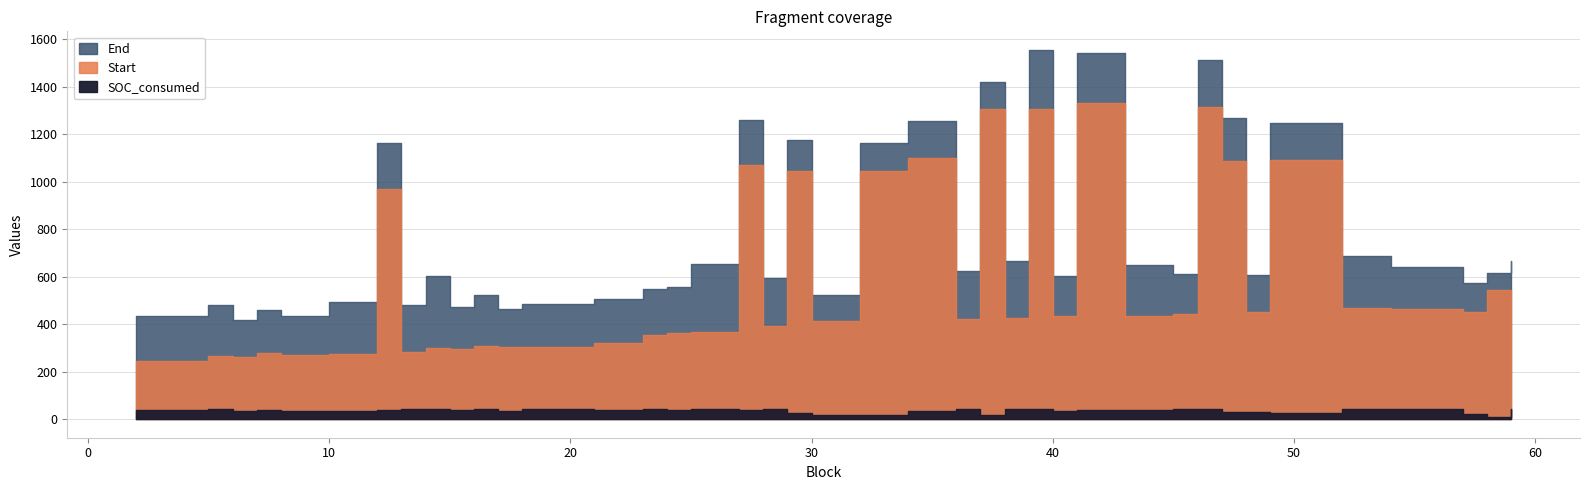

Between 12 and 21, which series saw the biggest shift?

End